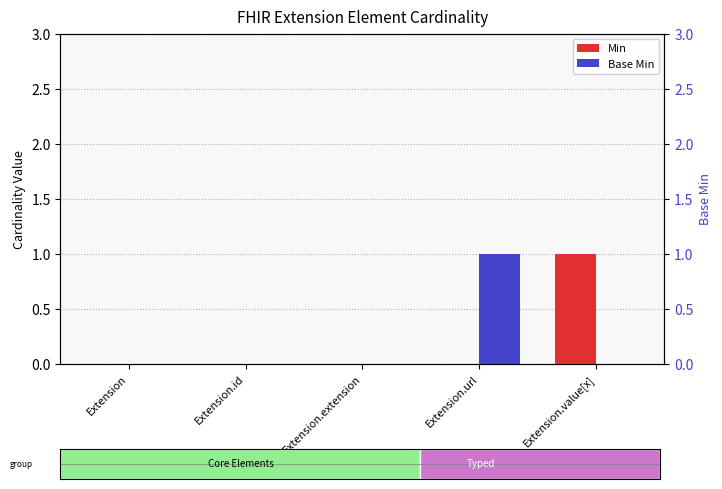

Is it true that Min equals 0 at Extension.extension?

True